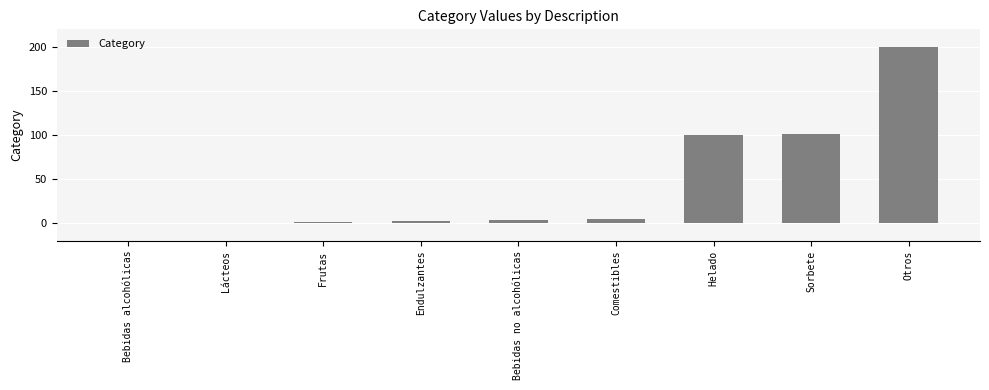

Reading left to right, transcribe all the data shown in this chart.

Bebidas alcohólicas=0	Lácteos=1	Frutas=2	Endulzantes=3	Bebidas no alcohólicas=4	Comestibles=5	Helado=100	Sorbete=101	Otros=200